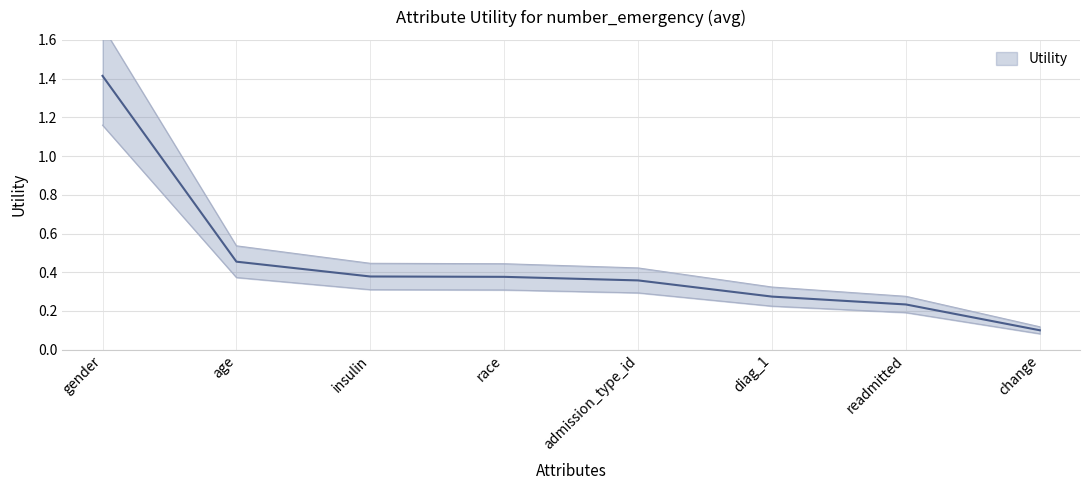

True or false: the data shows 0.1 at change.

True